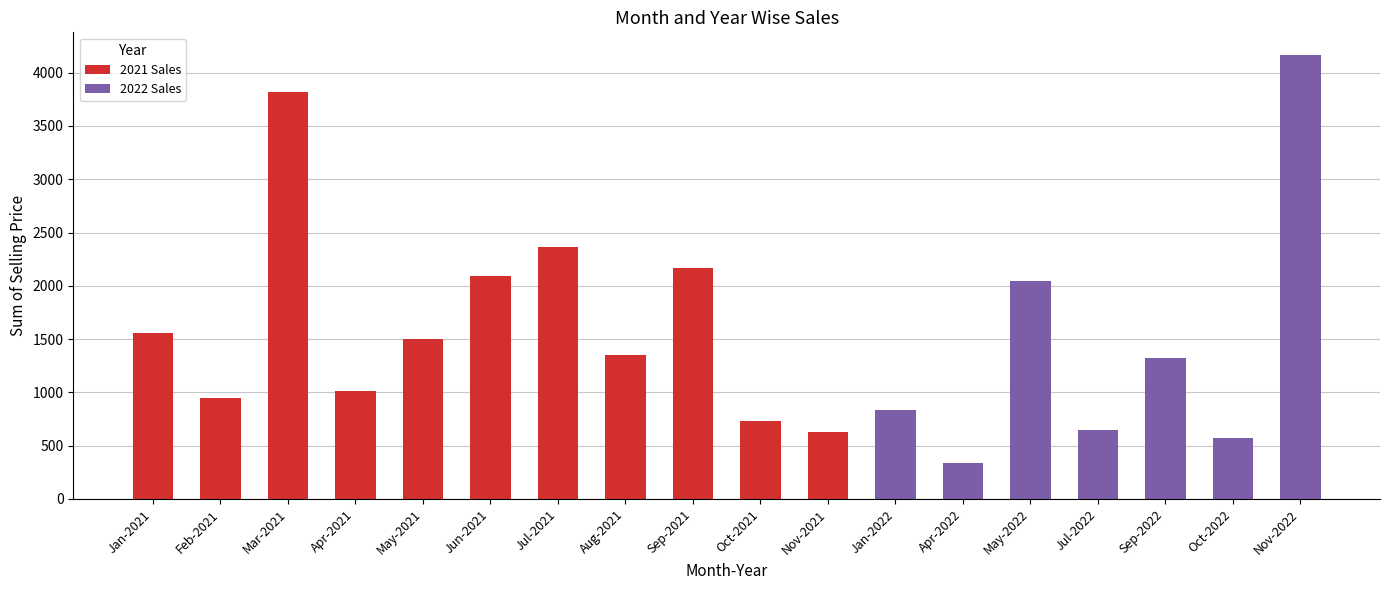

Are the bars horizontal?

No